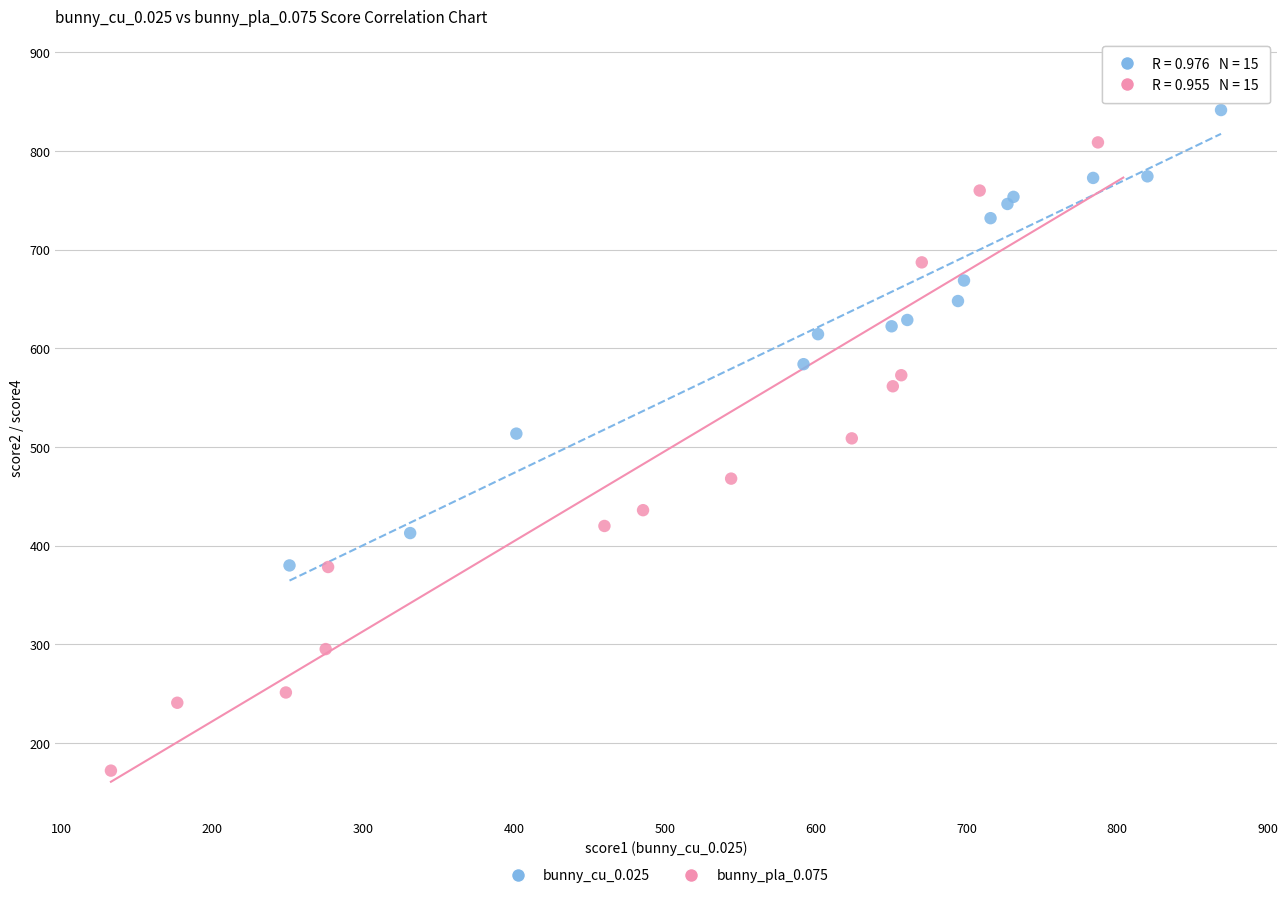

Which series reaches the minimum Y coordinate?

bunny_pla_0.075